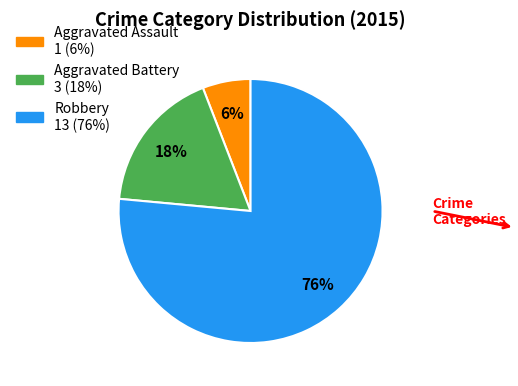

Do Aggravated Battery and Robbery together represent more than half of the pie?

Yes